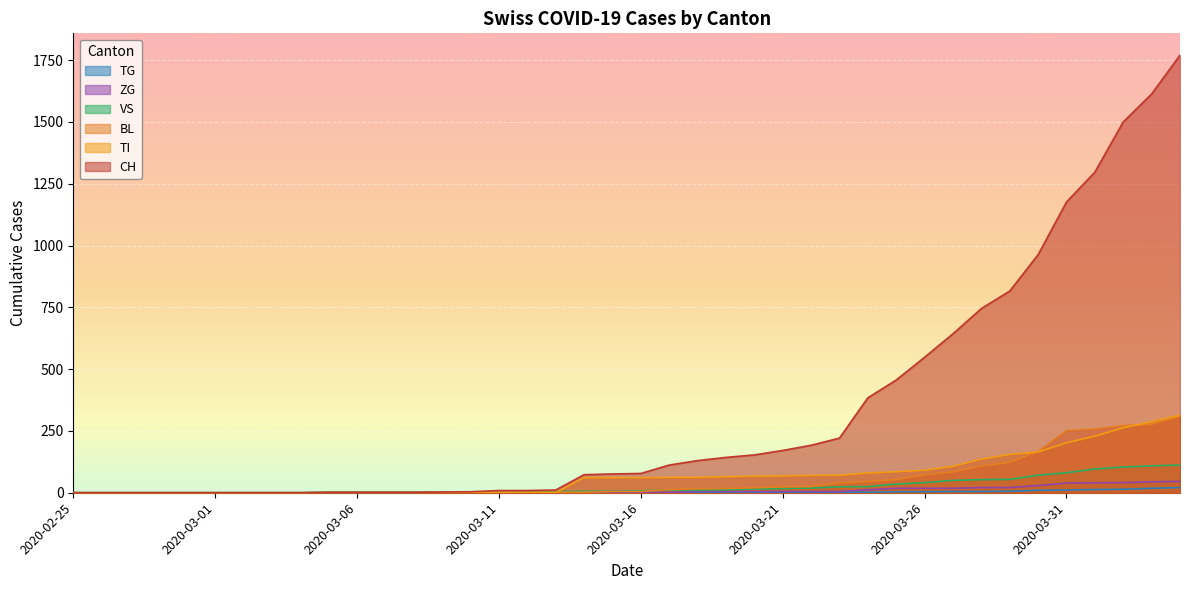

Where is BL nearest to the value 154?

2020-03-30